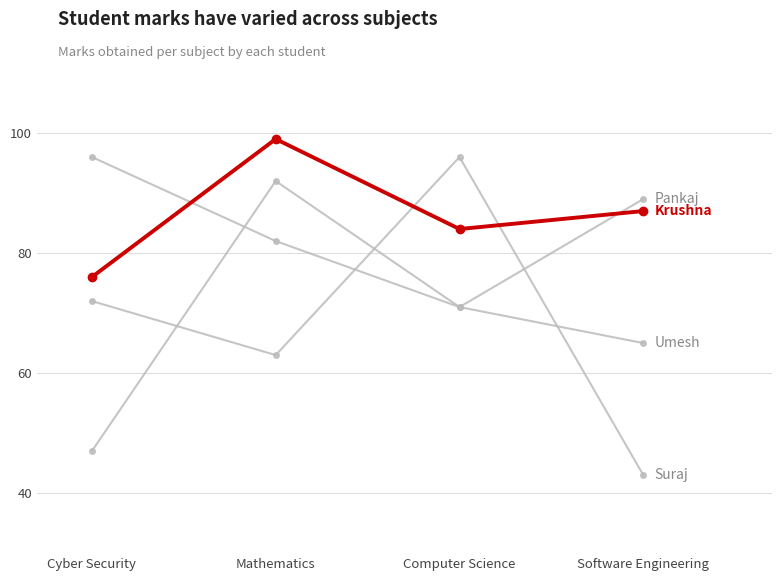

Count the number of categories in the chart.

4